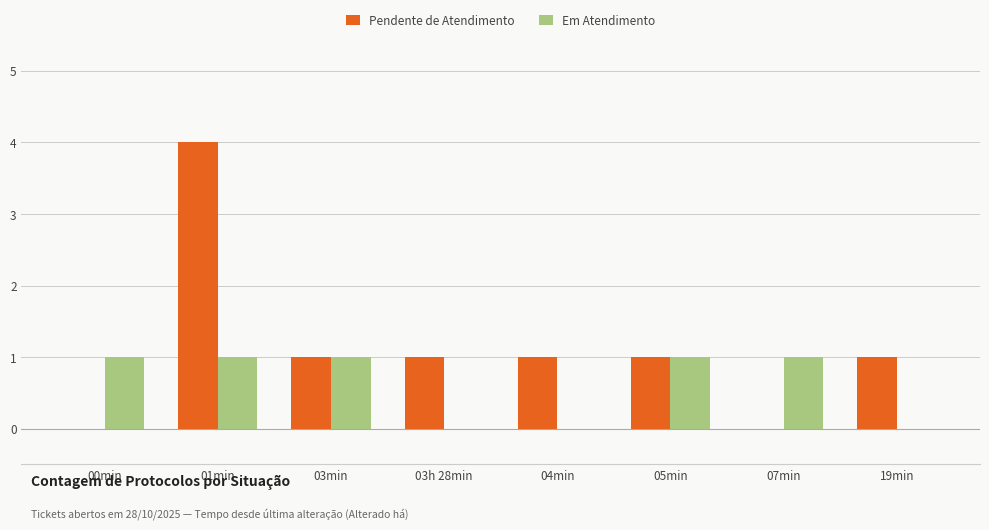

True or false: Pendente de Atendimento has a value of 1 at 04min.

True